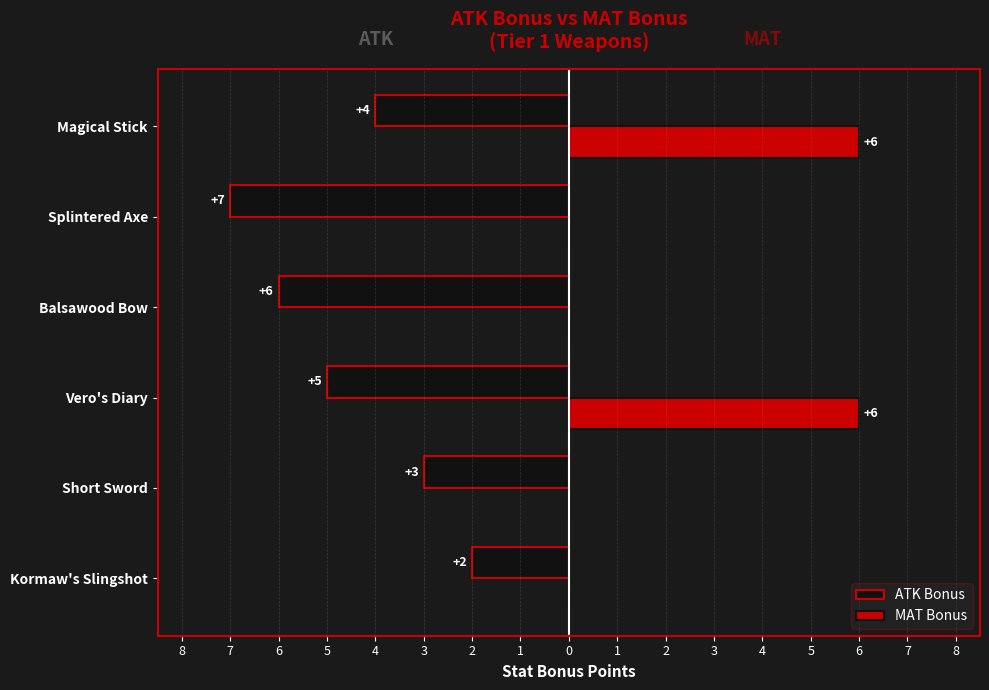

How many ATK Bonus values are between -6 and -3?

4